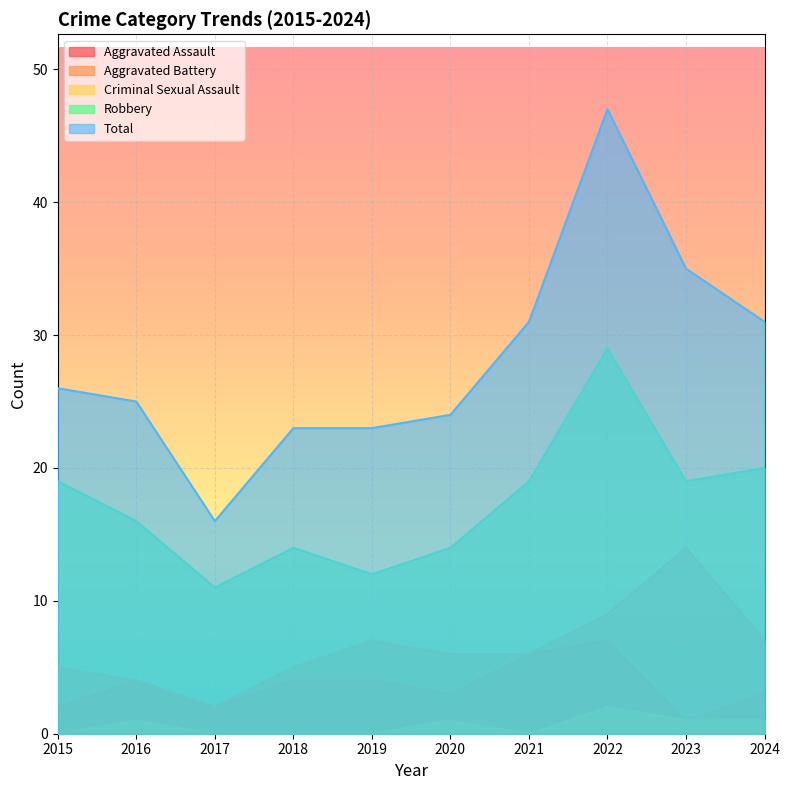

Which series has the widest spread of values?

Total